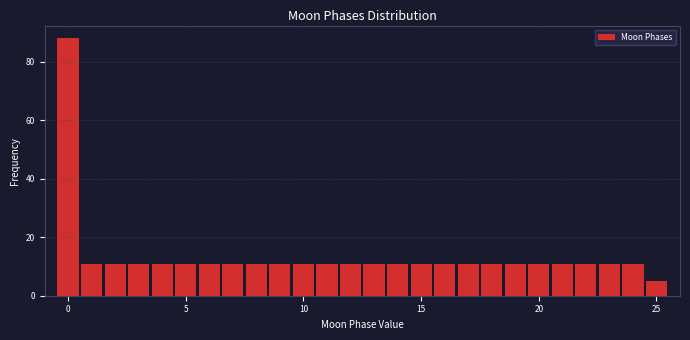

Read against the x-axis, roughly where is the centre of the tallest bar?

0.0